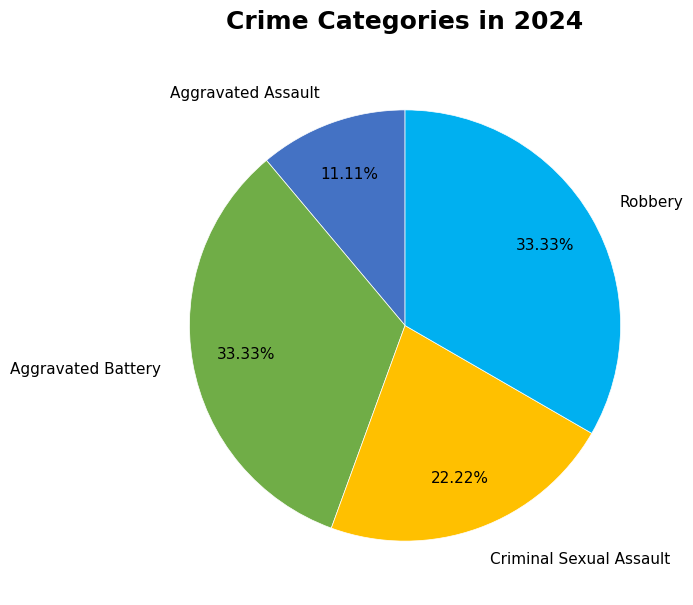

Approximately how many times larger is the value at Criminal Sexual Assault compared to Robbery?

0.7